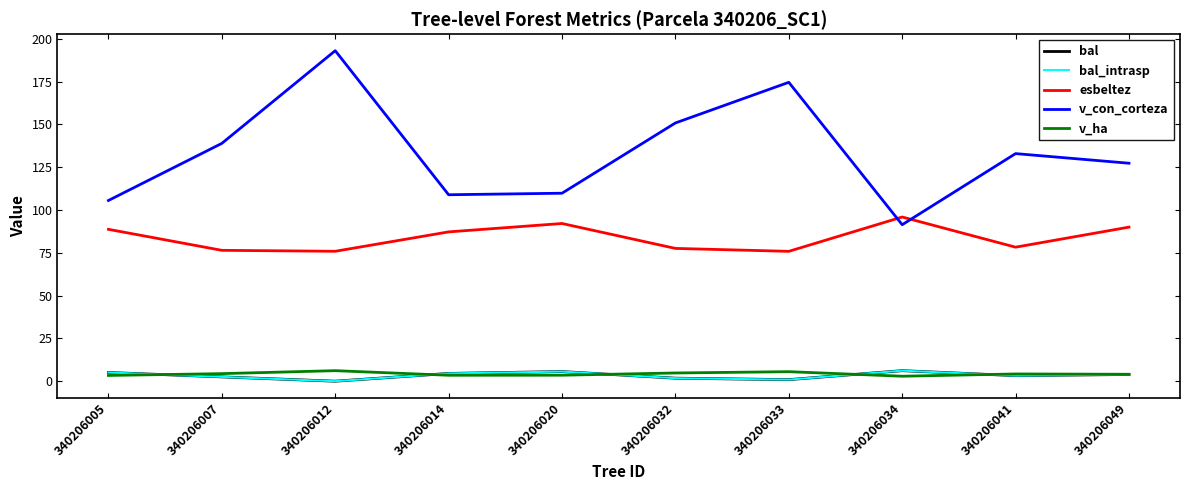

Reading left to right, what are all the values shown in this chart?

bal: 5.1	2.5	0.0	4.5	5.6	1.8	0.9	6.2	3.2	3.9
bal_intrasp: 5.1	2.5	0.0	4.5	5.6	1.8	0.9	6.2	3.2	3.9
esbeltez: 88.7	76.5	75.9	87.2	92.2	77.6	75.9	95.9	78.3	90.0
v_con_corteza: 105.6	139.0	193.1	109.0	109.8	150.9	174.7	91.4	133.0	127.4
v_ha: 3.4	4.4	6.2	3.5	3.5	4.8	5.6	2.9	4.2	4.0